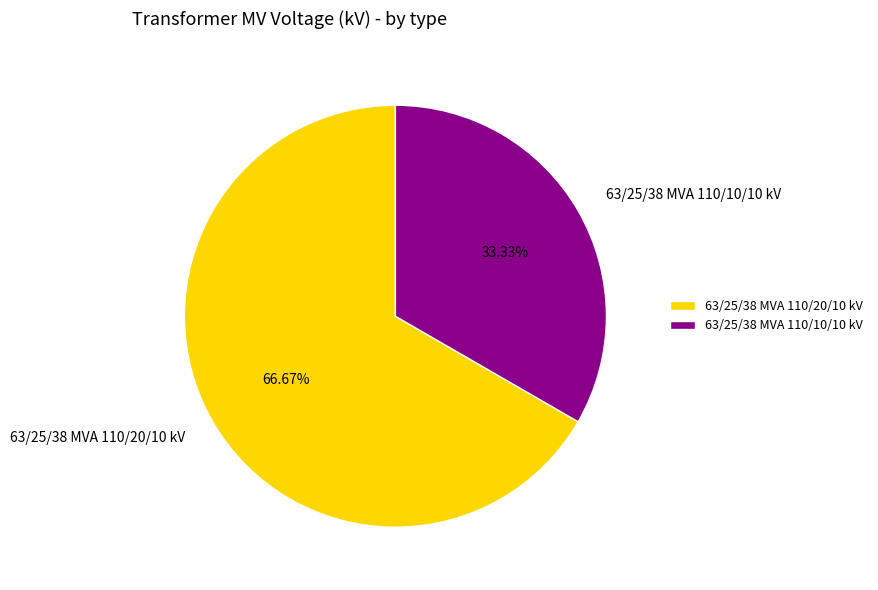

Rank the categories by value from lowest to highest.

63/25/38 MVA 110/10/10 kV, 63/25/38 MVA 110/20/10 kV